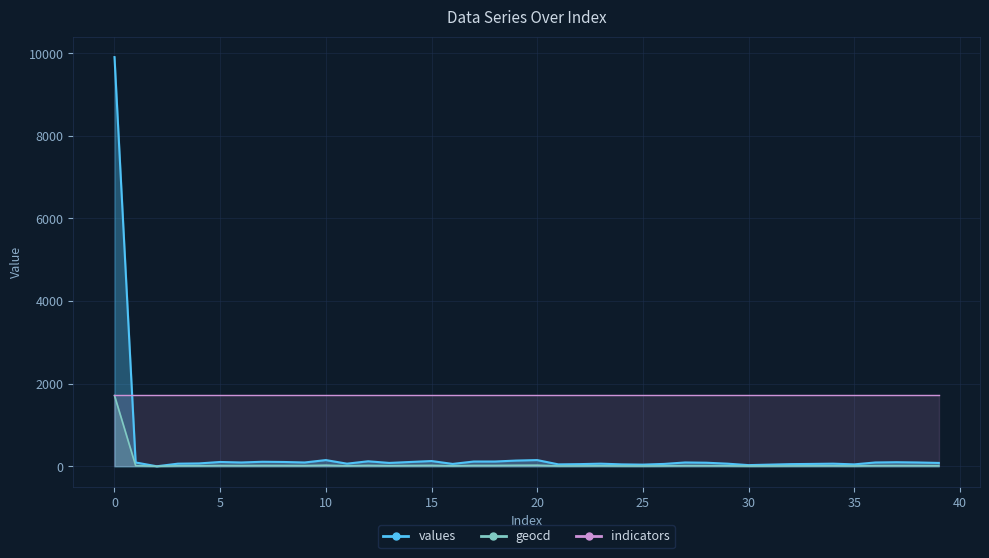

Is it true that geocd equals 14 at 39?

True